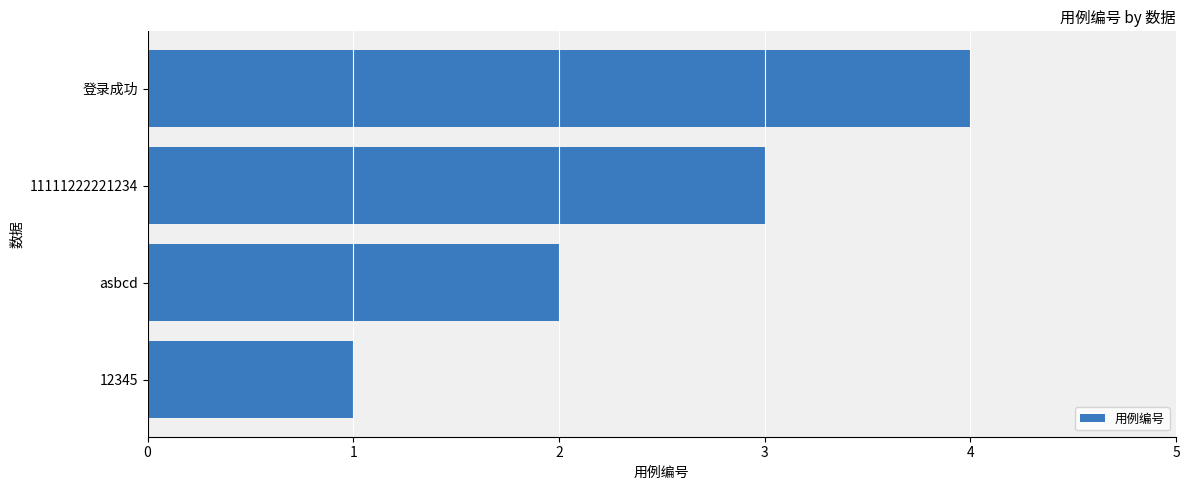

What is the change in value from 12345 to 登录成功?

+3